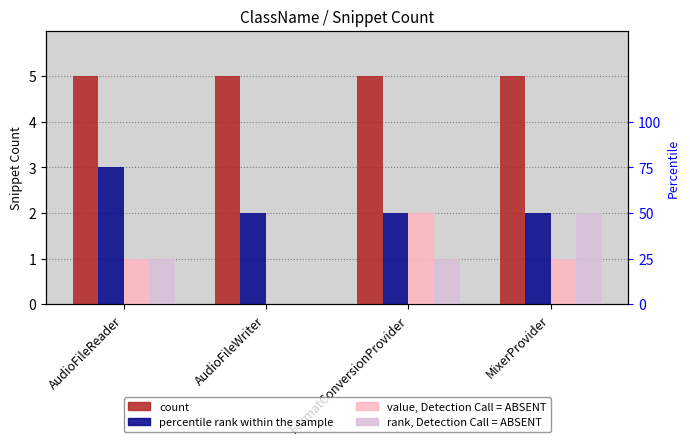

Which label corresponds to the smallest value in the chart?

AudioFileWriter